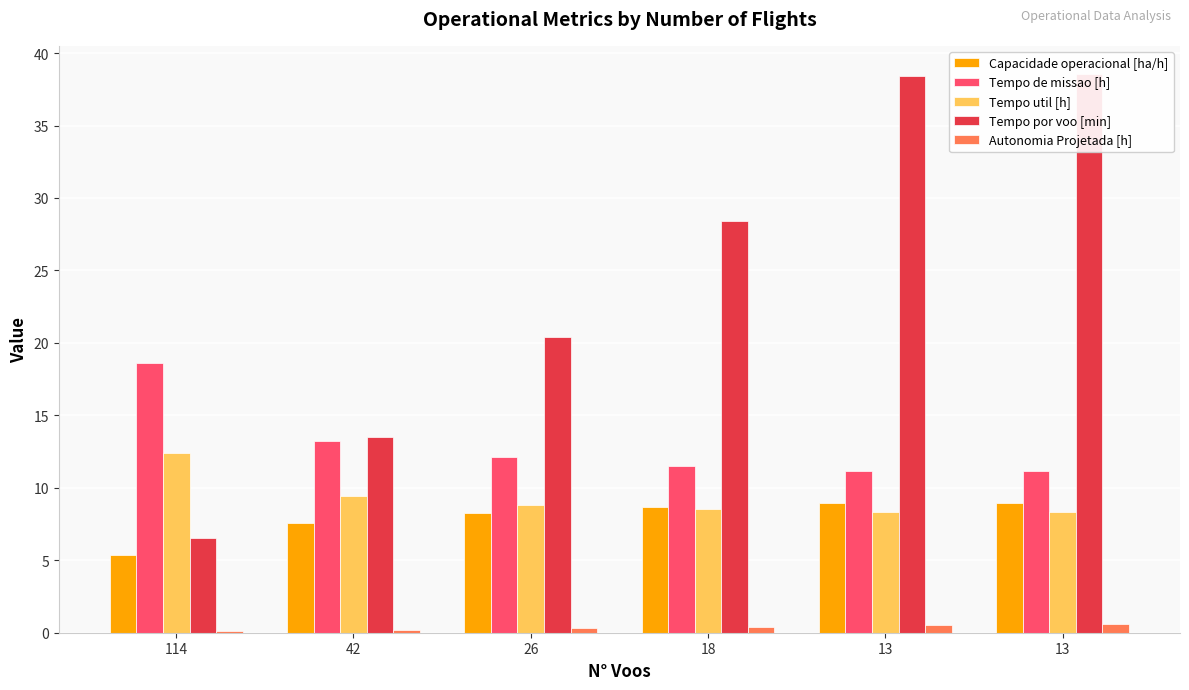

What is the value of the Tempo por voo [min] bar at the 3rd from the left?

20.4